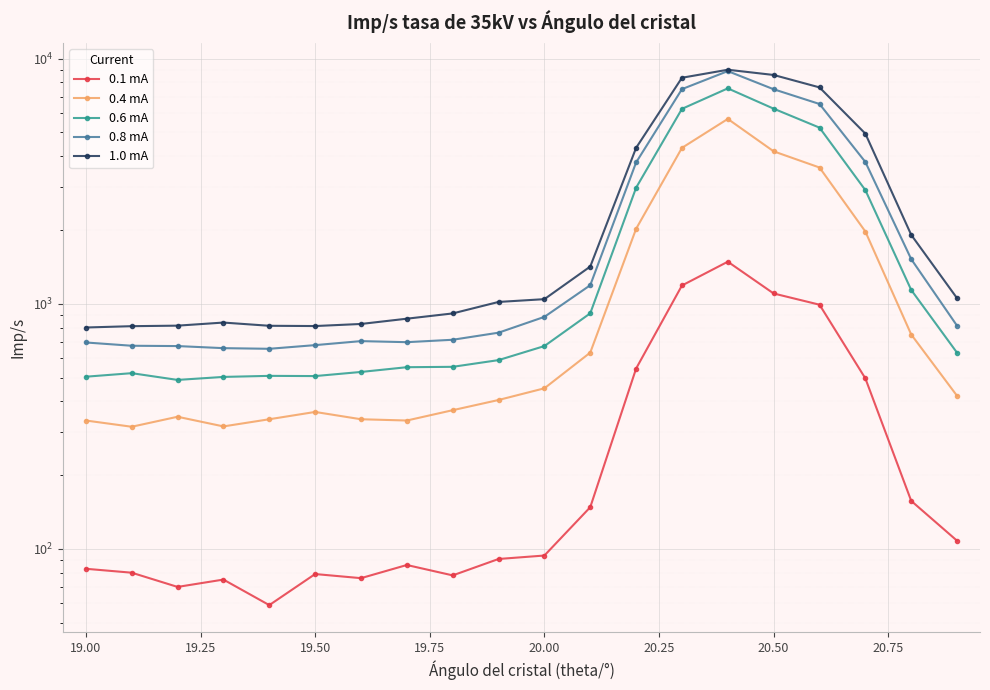

What is the spread (max minus min) of values at 19.00?

730